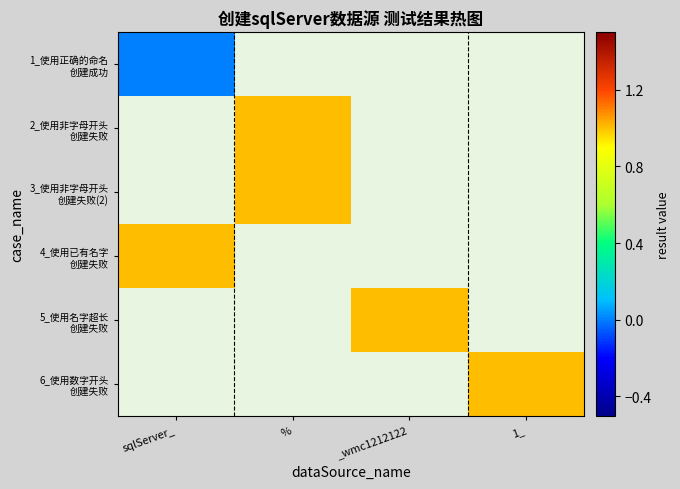

At which label is 1_使用正确的命名 创建成功 closest to 0?

sqlServer_